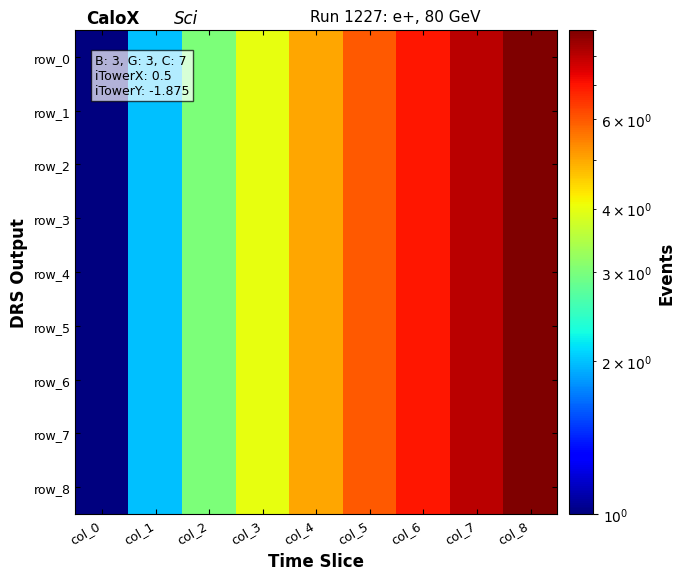

What is the maximum value shown in the chart?

9